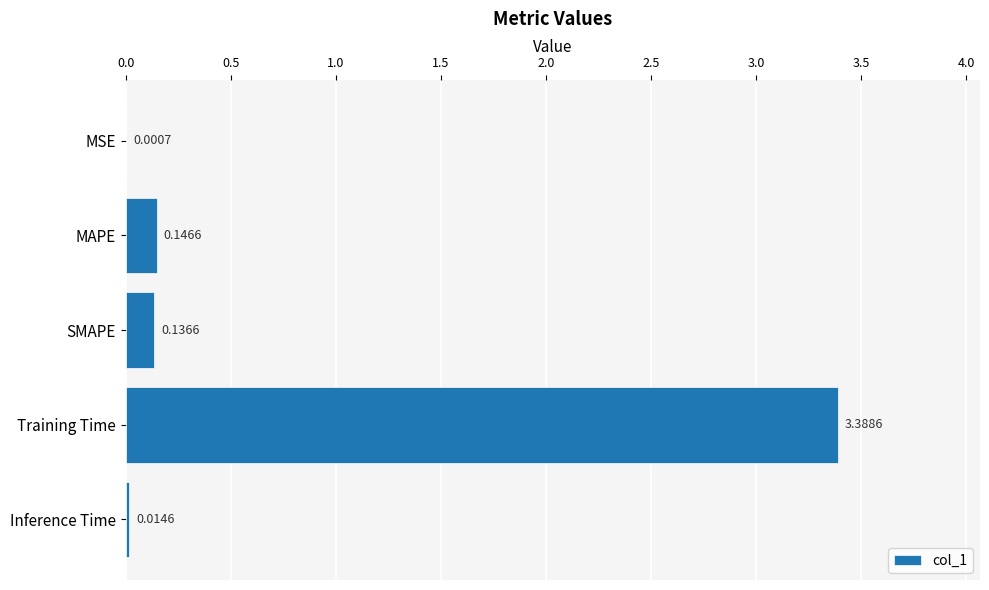

At which category does the chart reach its peak across all series?

Training Time